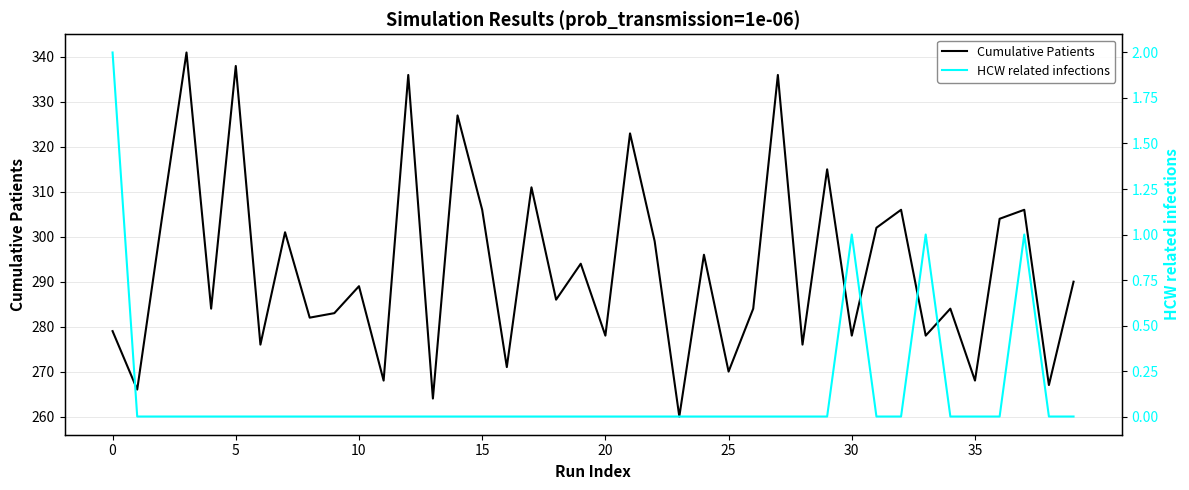

The value of Cumulative Patients at 15 is 421. True or false?

False